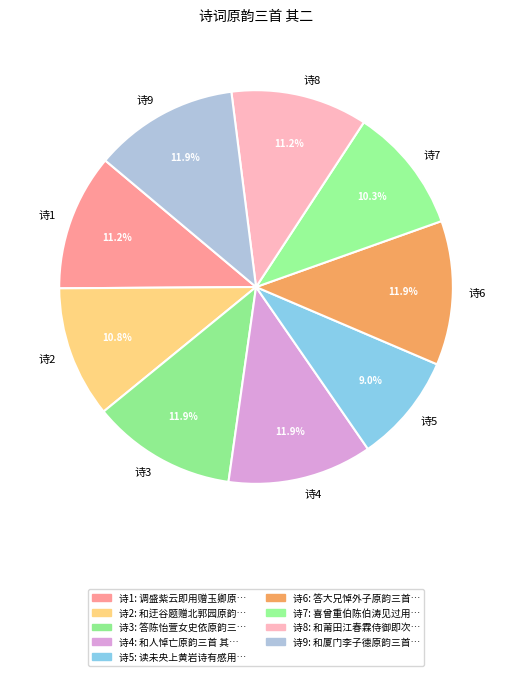

What is the ratio of the value at 诗6 to the value at 诗8?

1.1